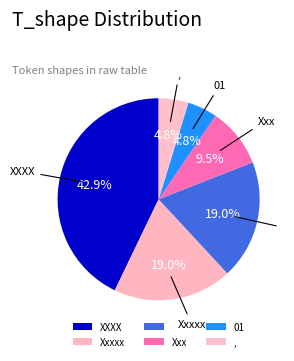

How many slices are in this pie chart?

6